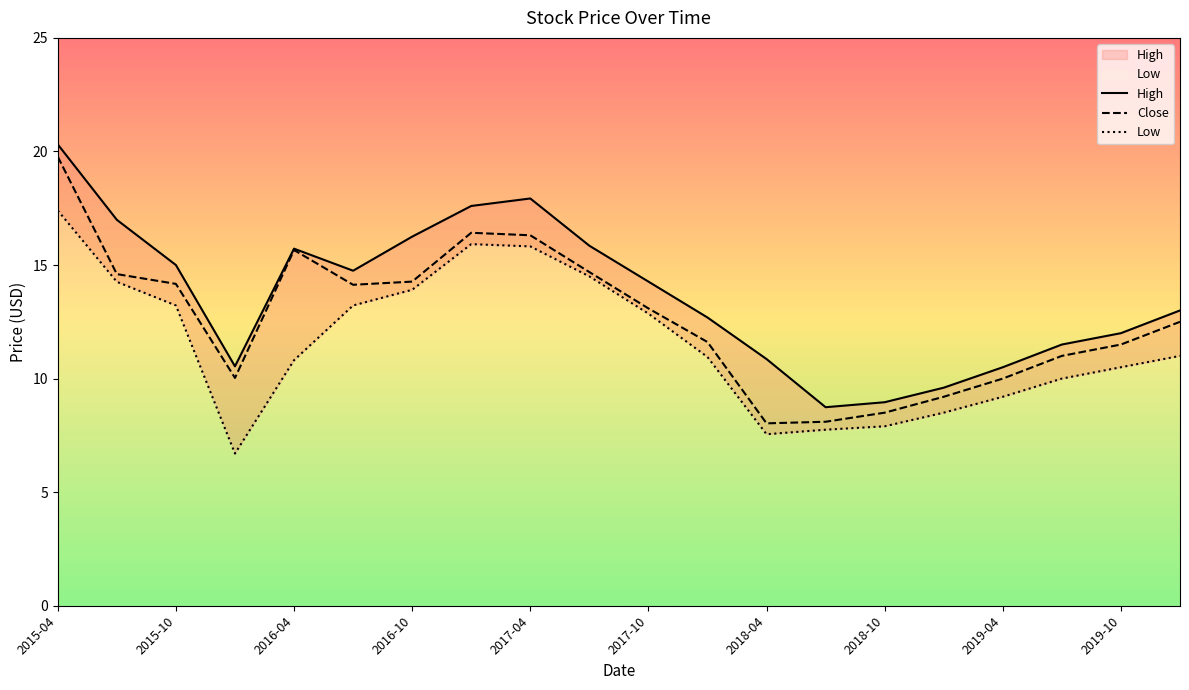

What is the value of the High point at the 17th from the left?

10.5